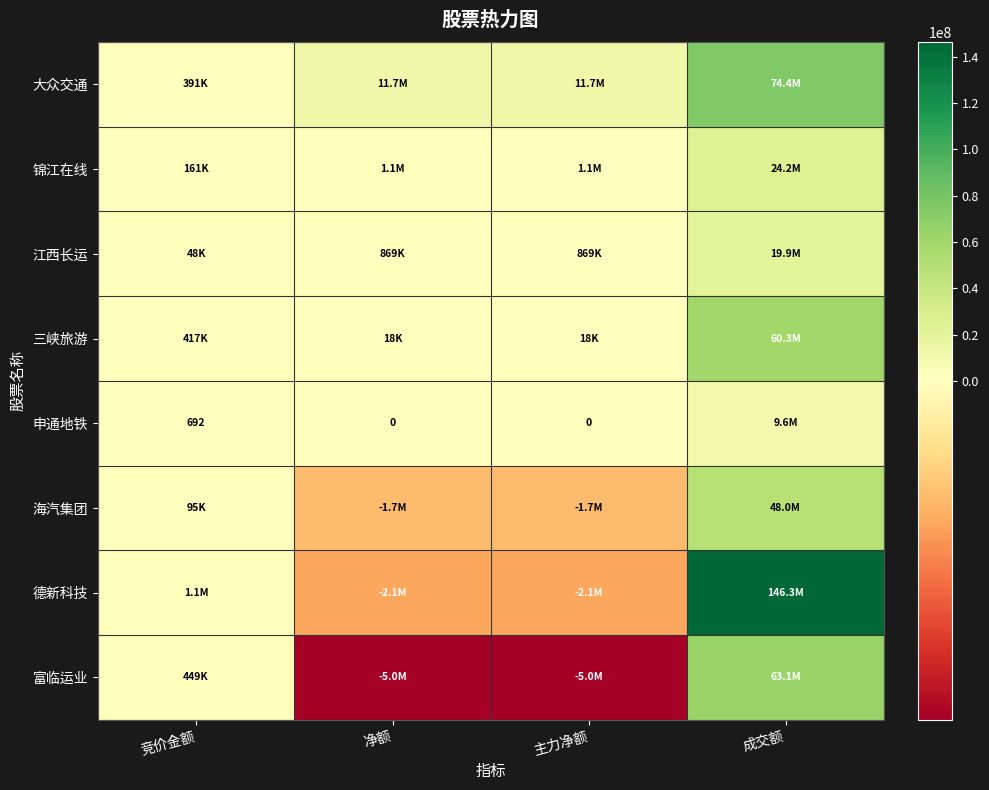

How many negative values does the 海汽集团 series have?

2